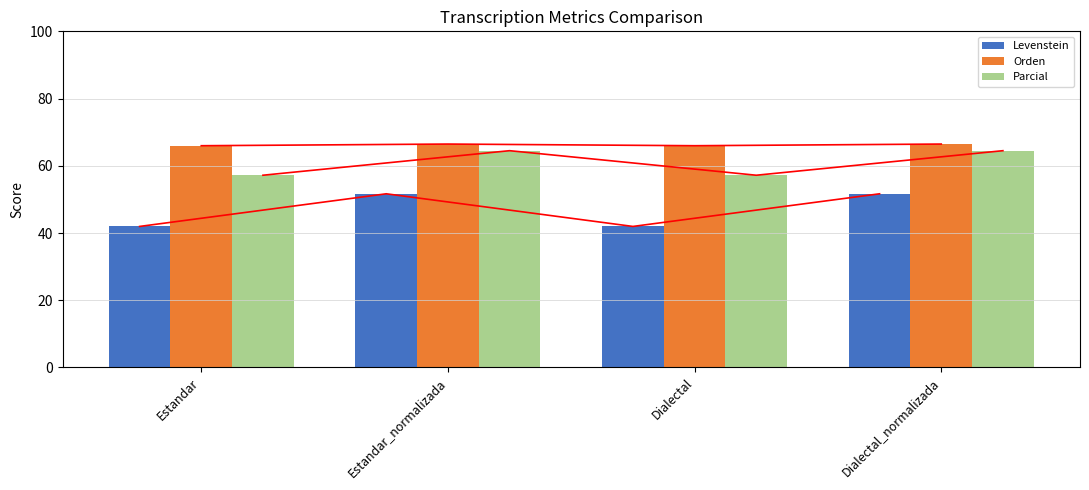

How many bars are there in total?

12